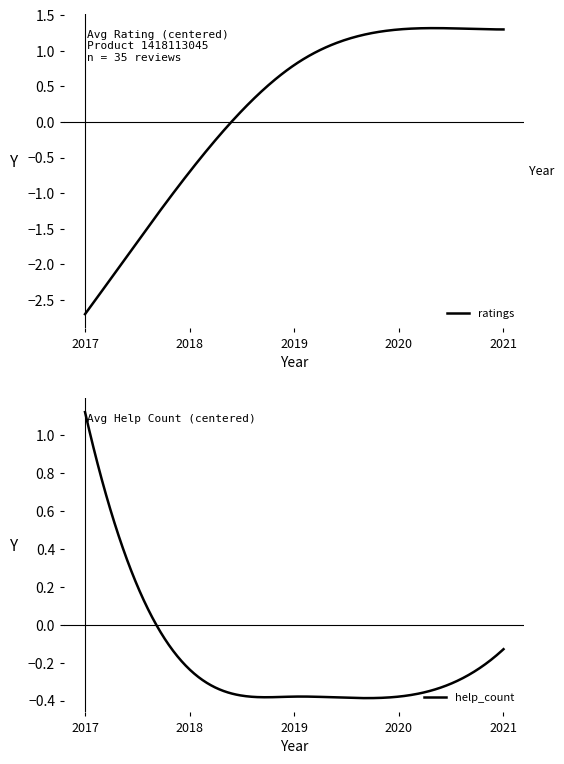

Does the chart have visible grid lines?

No